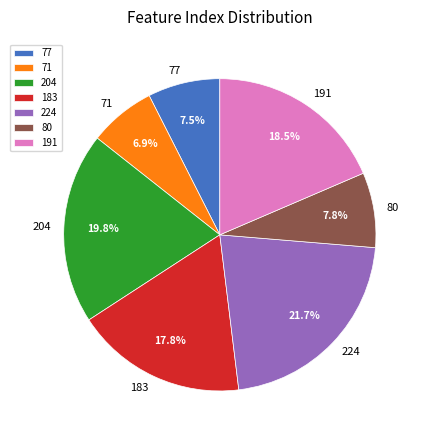

Is there a majority slice in this chart?

No